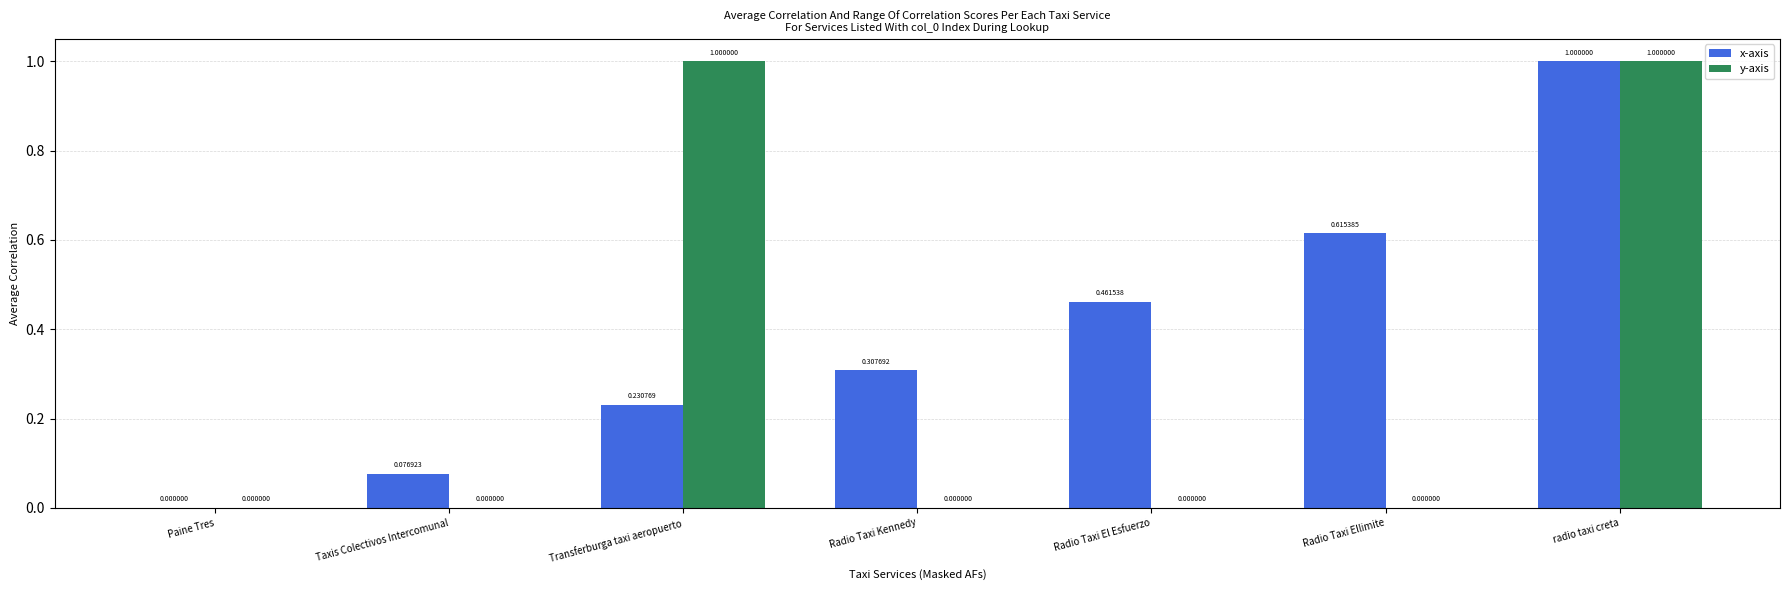

What are all the series names shown in the legend?

x-axis, y-axis